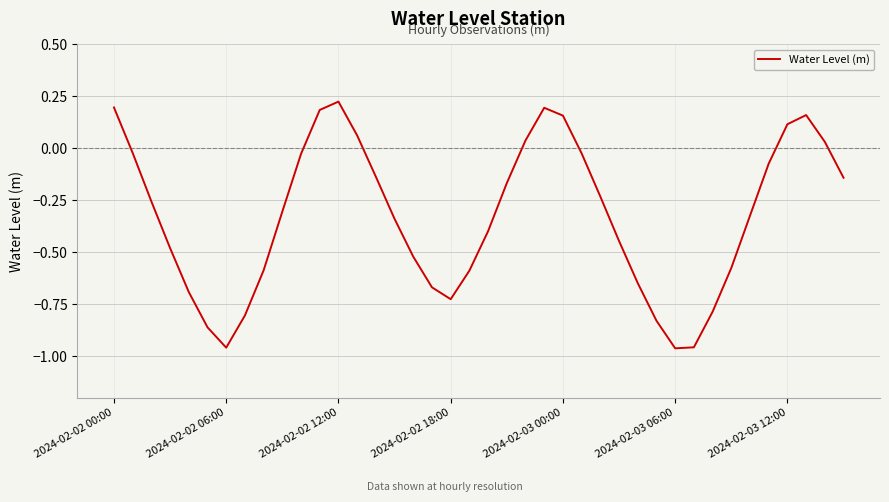

How many negative values are there?

30